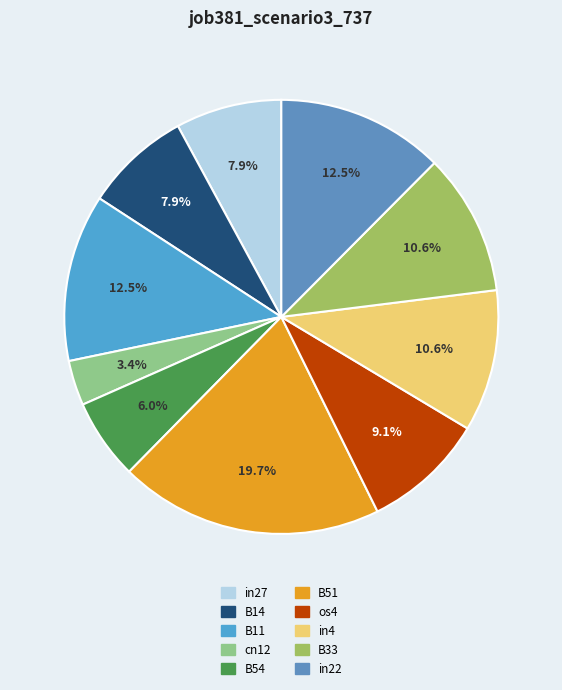

What percentage do B11 and B54 together represent?

18.5%